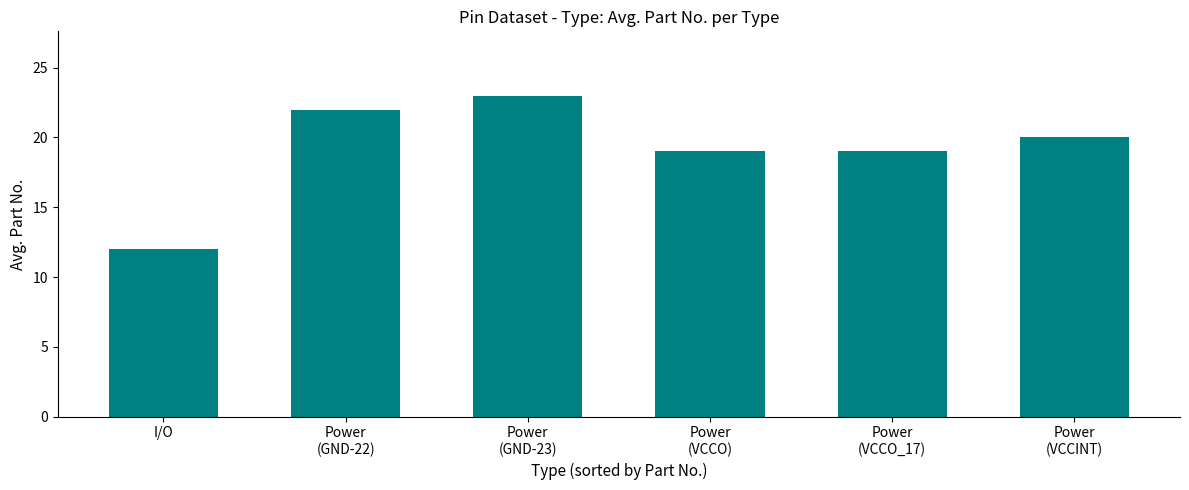

The chart shows a value of 8 at Power
(GND-23). True or false?

False